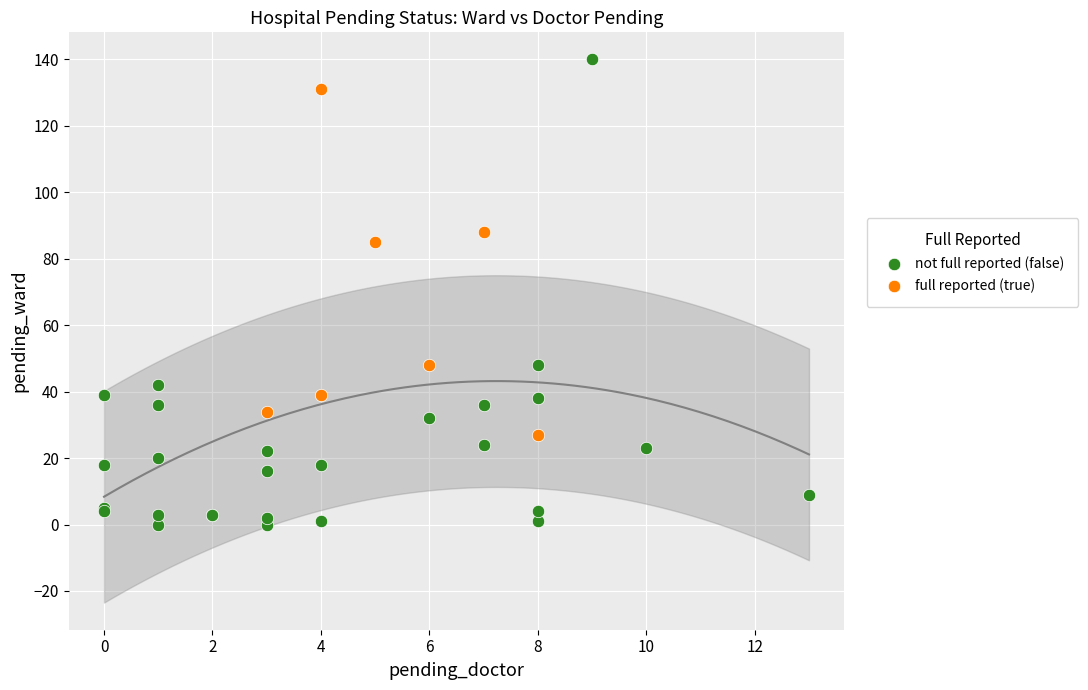

Which series reaches the maximum Y coordinate?

not full reported (false)